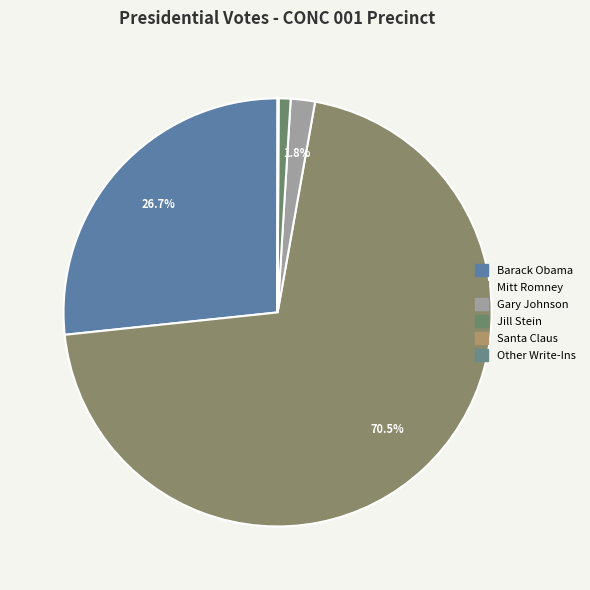

To the nearest percent, what is the difference between the largest and smallest slice percentages?

71%